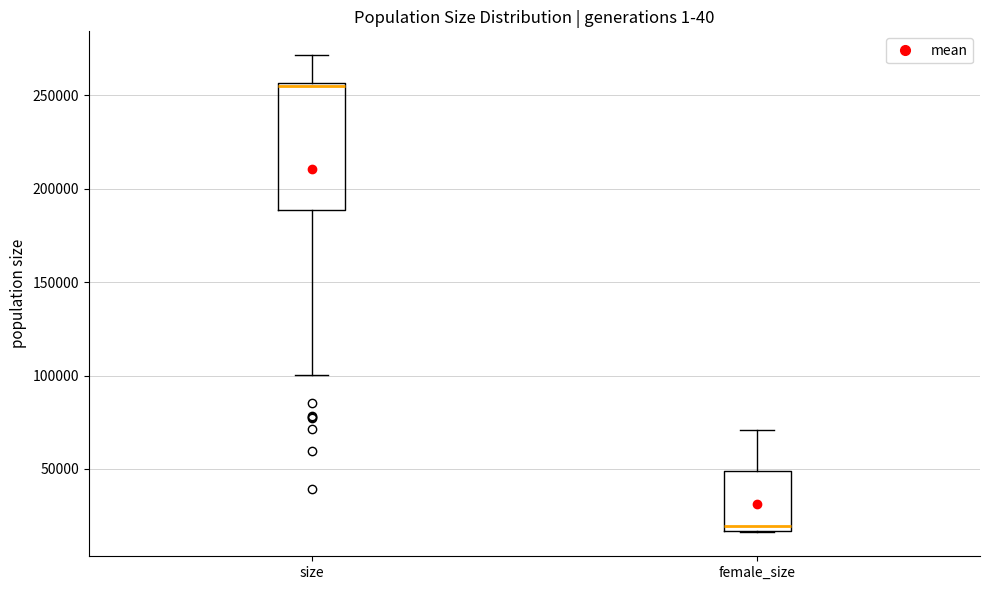

Which box has the lowest median line?

female_size